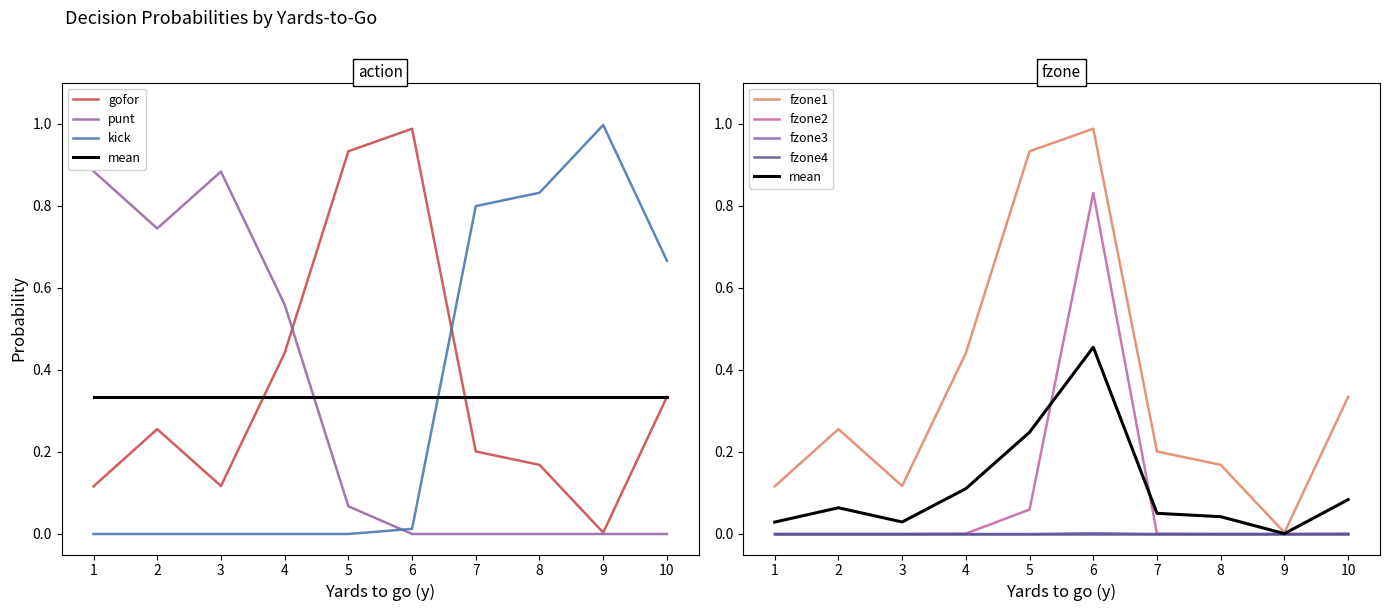

Between which two adjacent categories do punt and kick first intersect?

5 and 6